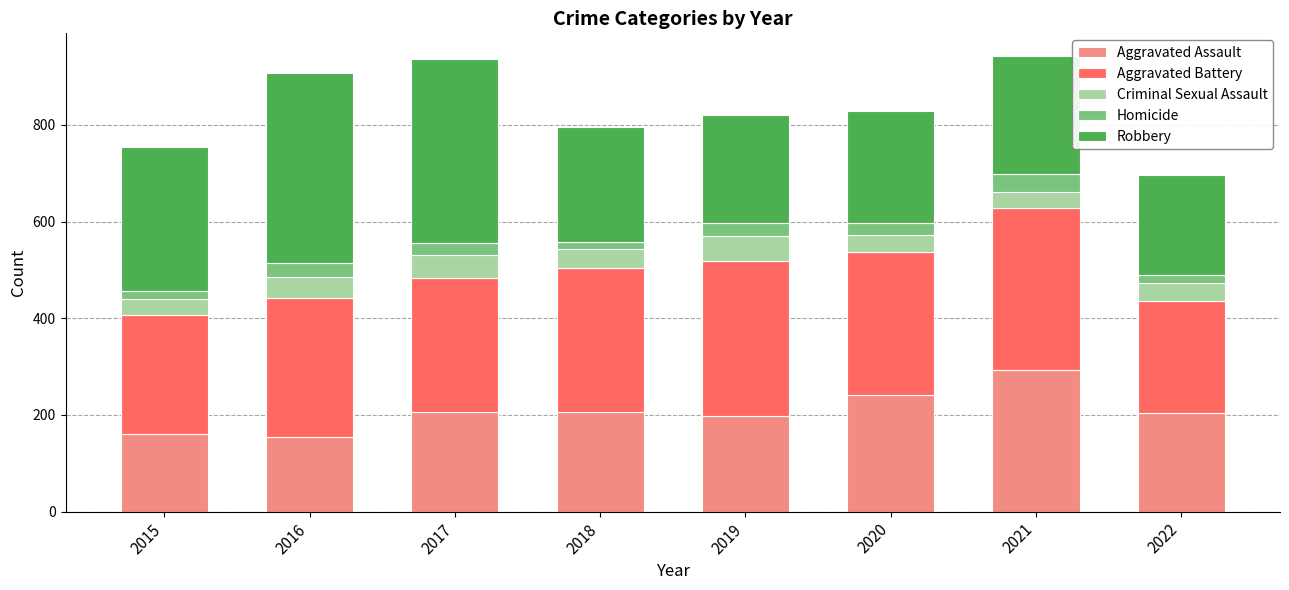

What is the total value across all series at 2017?

936